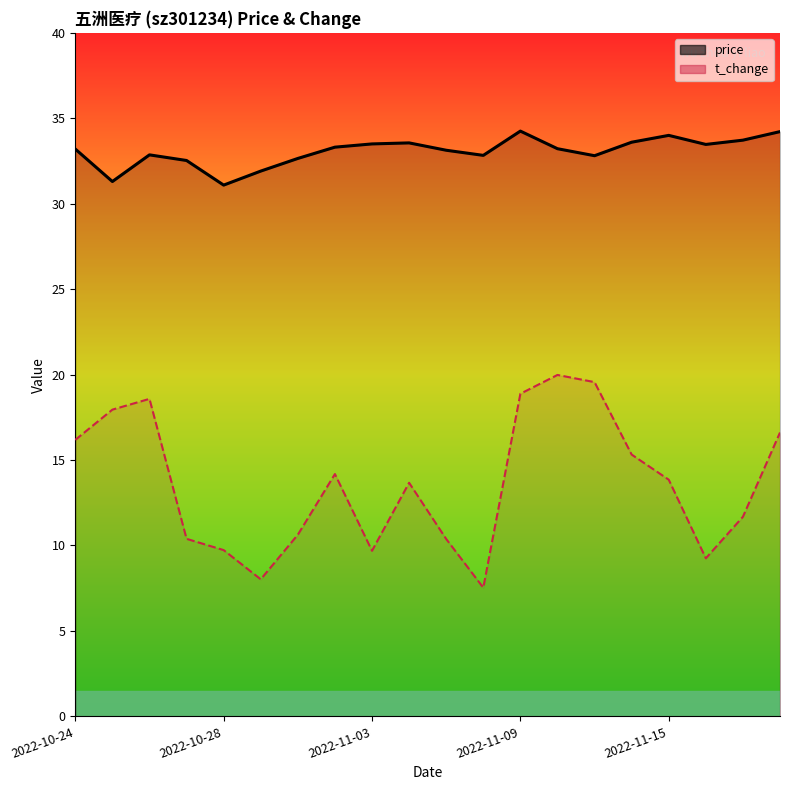

What position from the left is 2022-10-24?

1